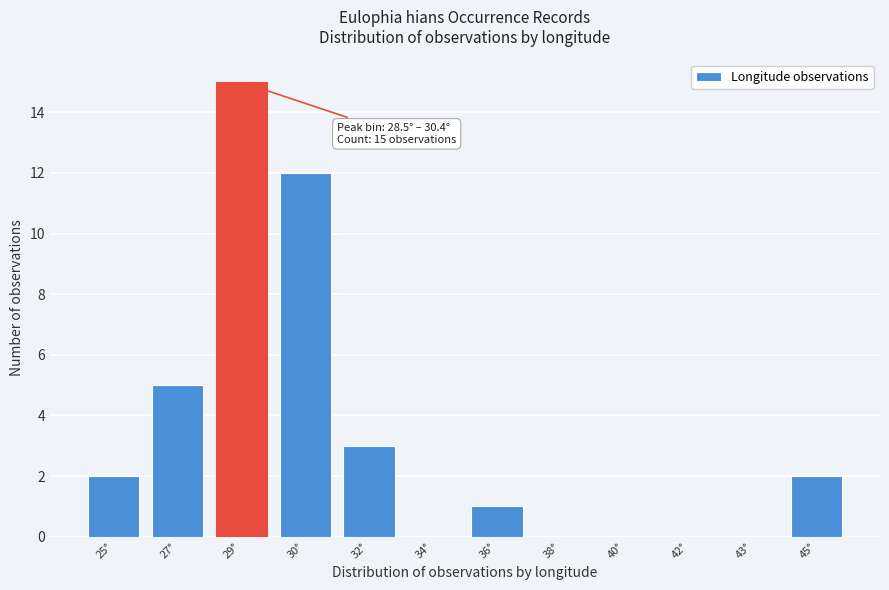

Reading right to left, transcribe all the data shown in this chart.

45°=2	43°=0	42°=0	40°=0	38°=0	36°=1	34°=0	32°=3	30°=12	29°=15	27°=5	25°=2